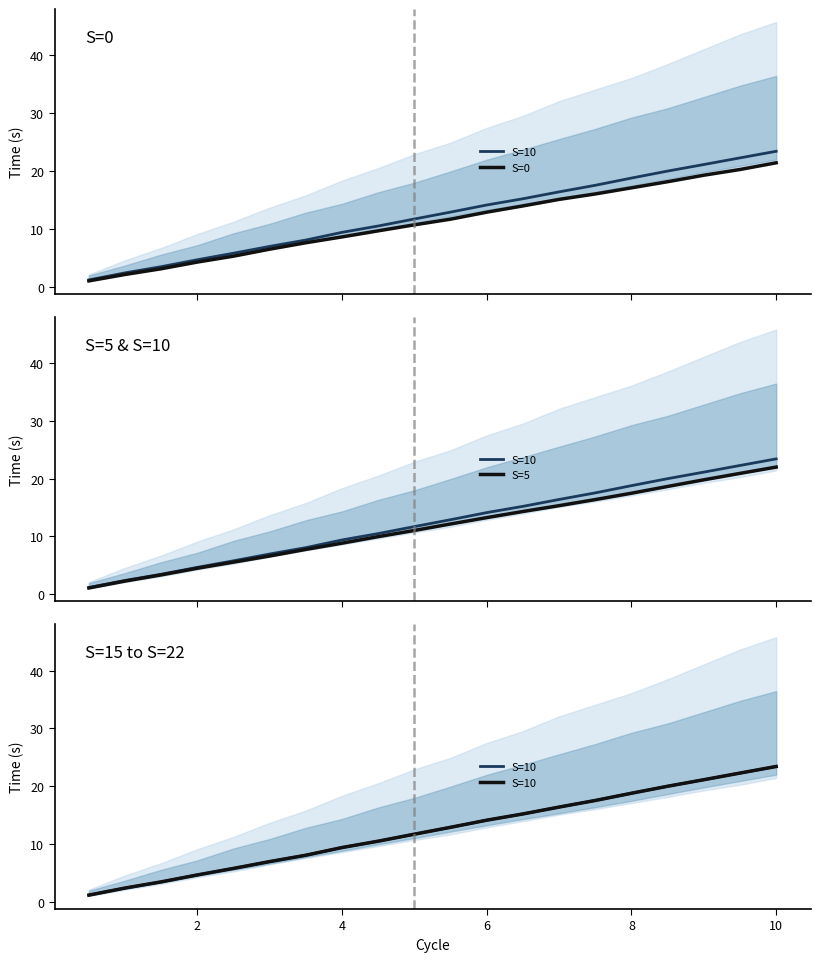

Does the chart have visible grid lines?

No